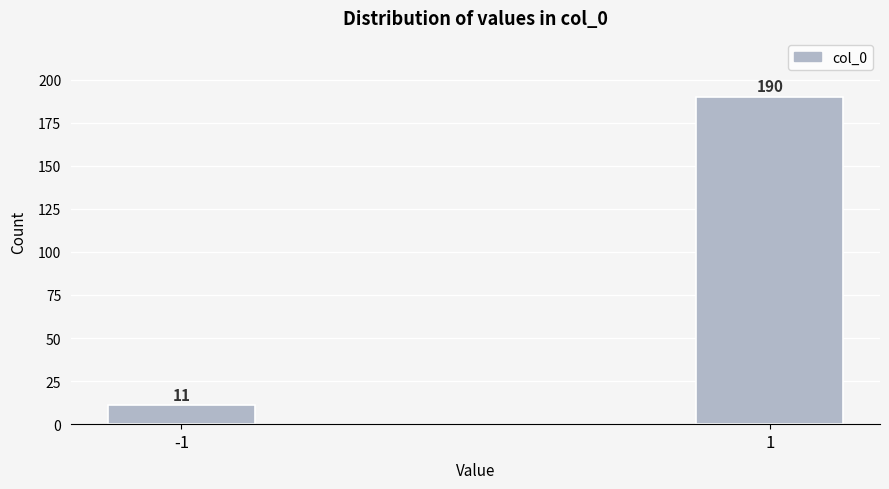

Reading left to right, what are all the values shown in this chart?

-1=11	1=190